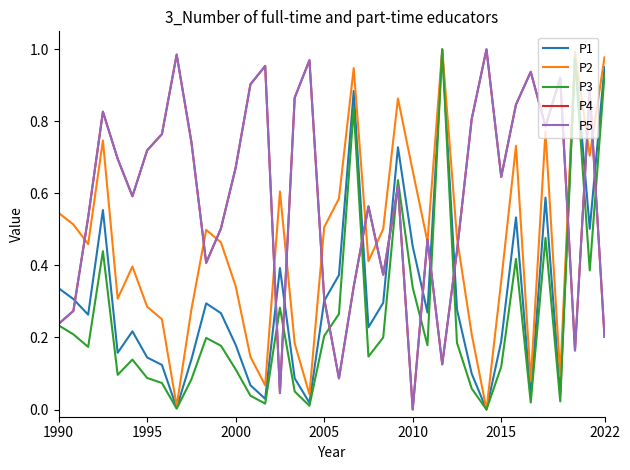

What is the highest value of the P4 series?

1.0